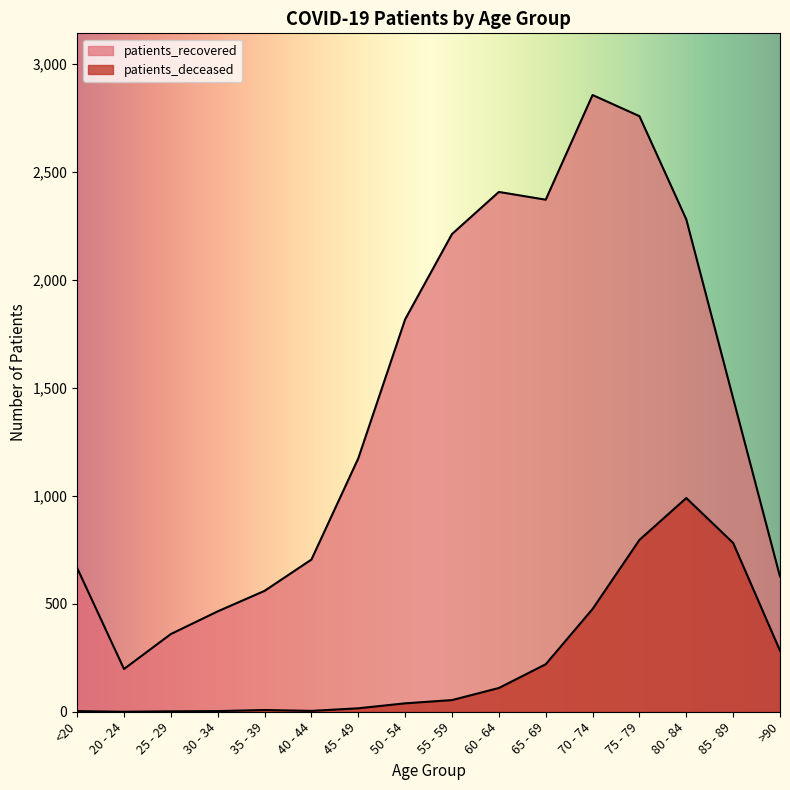

True or false: patients_recovered has more than 0 interior local peaks.

True